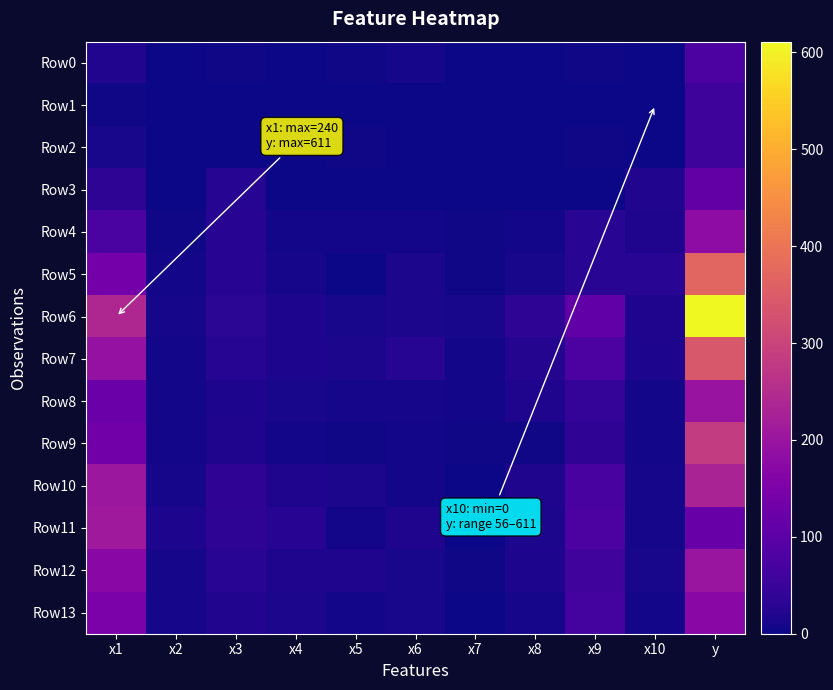

Reading left to right, what are all the values shown in this chart?

Row0: x1=21	x2=1	x3=4	x4=2	x5=4	x6=8	x7=2	x8=2	x9=4	x10=1	y=77
Row1: x1=4	x2=0	x3=2	x4=1	x5=1	x6=1	x7=1	x8=0	x9=0	x10=0	y=57
Row2: x1=11	x2=1	x3=1	x4=0	x5=3	x6=1	x7=0	x8=0	x9=3	x10=1	y=56
Row3: x1=34	x2=2	x3=26	x4=1	x5=0	x6=0	x7=1	x8=0	x9=2	x10=20	y=111
Row4: x1=75	x2=3	x3=28	x4=6	x5=6	x6=5	x7=3	x8=6	x9=31	x10=19	y=180
Row5: x1=138	x2=7	x3=28	x4=9	x5=2	x6=14	x7=4	x8=10	x9=31	x10=31	y=368
Row6: x1=240	x2=8	x3=33	x4=16	x5=11	x6=14	x7=10	x8=34	x9=108	x10=19	y=611
Row7: x1=192	x2=6	x3=26	x4=16	x5=14	x6=24	x7=5	x8=22	x9=77	x10=15	y=340
Row8: x1=124	x2=6	x3=16	x4=11	x5=8	x6=9	x7=5	x8=18	x9=45	x10=7	y=197
Row9: x1=135	x2=6	x3=18	x4=7	x5=4	x6=5	x7=3	x8=3	x9=38	x10=6	y=284
Row10: x1=205	x2=9	x3=38	x4=17	x5=12	x6=7	x7=2	x8=17	x9=70	x10=8	y=231
Row11: x1=210	x2=16	x3=35	x4=27	x5=7	x6=18	x7=1	x8=13	x9=77	x10=8	y=118
Row12: x1=170	x2=8	x3=31	x4=17	x5=17	x6=11	x7=4	x8=16	x9=60	x10=10	y=199
Row13: x1=148	x2=8	x3=20	x4=13	x5=7	x6=11	x7=1	x8=8	x9=66	x10=5	y=171